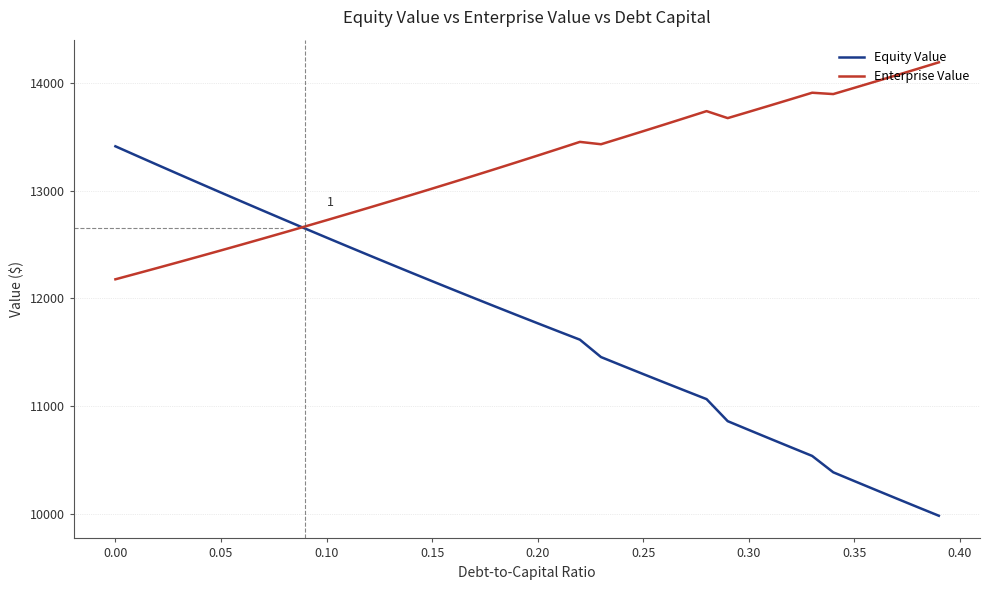

In Enterprise Value, how many points are lower than both neighbors (excluding endpoints)?

3